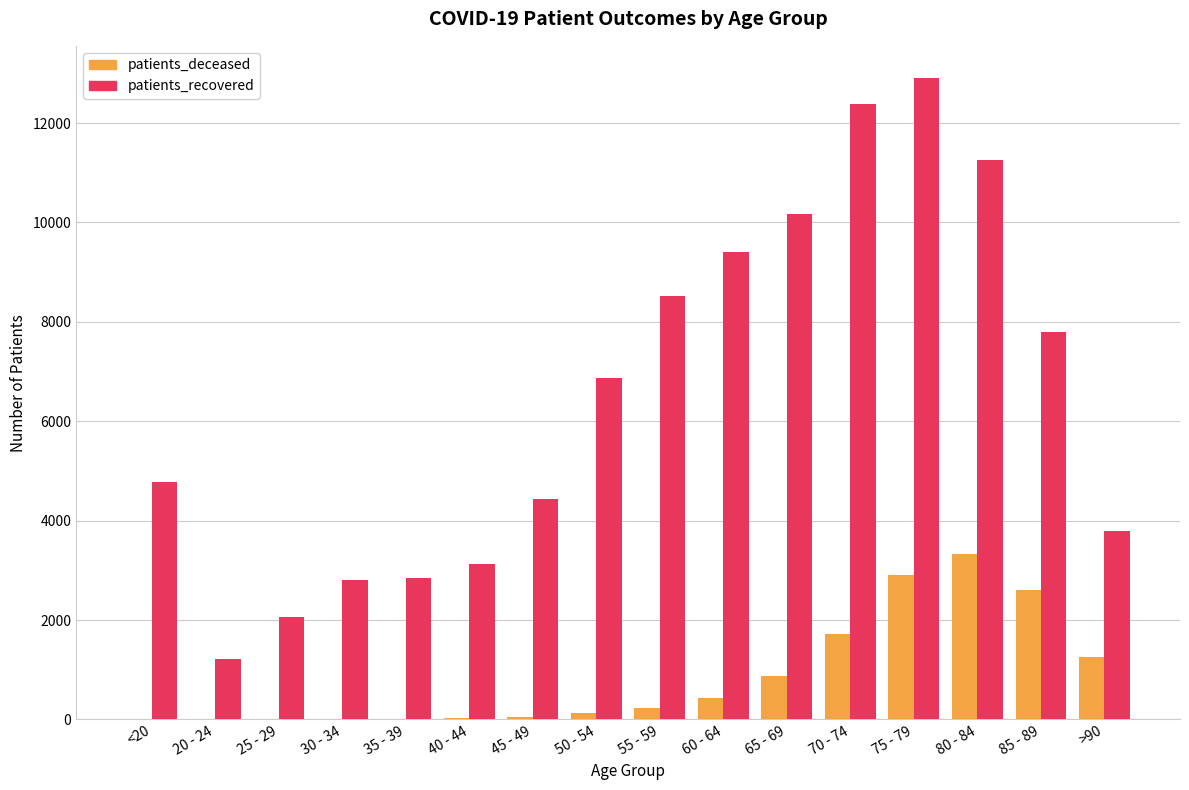

What is the difference between the patients_deceased values at 50 - 54 and 55 - 59?

109